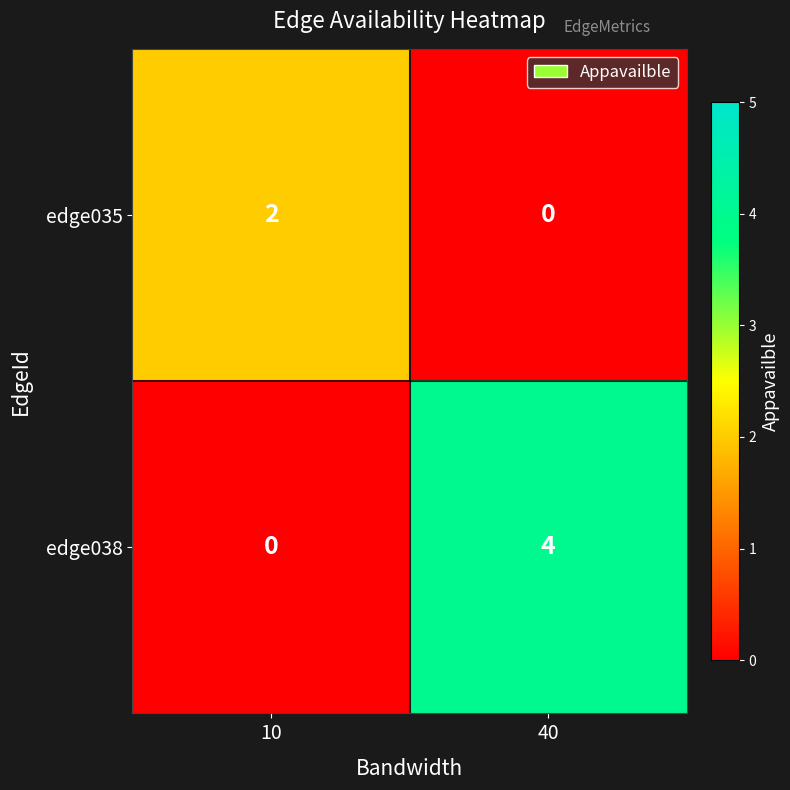

Which label corresponds to the largest value in the chart?

40